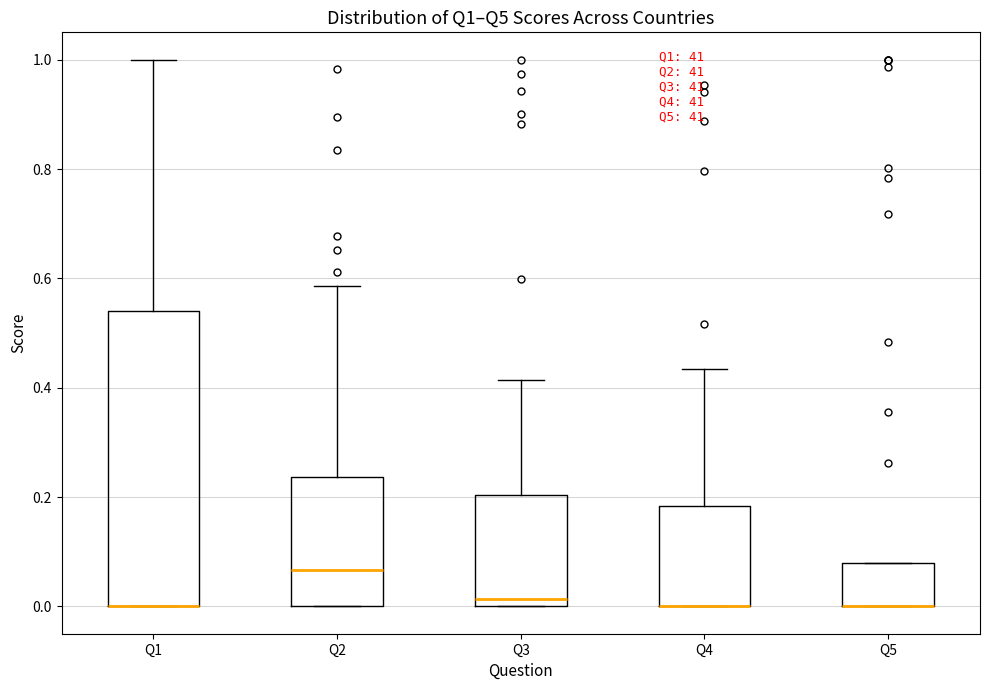

Reading left to right, read every box against the y-axis: the position of its median line, the range the box covers, and the ends of its whiskers. The values are not printed on the chart, so give them approximately, as read against the axis.

Q1: median 0.00 (drawn on the box's lower edge), box 0.00 to 0.54, whiskers 0.00 to 1.00
Q2: median 0.06, box 0.00 to 0.24, whiskers 0.00 to 0.58
Q3: median 0.02, box 0.00 to 0.20, whiskers 0.00 to 0.42
Q4: median 0.00 (drawn on the box's lower edge), box 0.00 to 0.18, whiskers 0.00 to 0.44
Q5: median 0.00 (drawn on the box's lower edge), box 0.00 to 0.08, whiskers 0.00 to 0.08